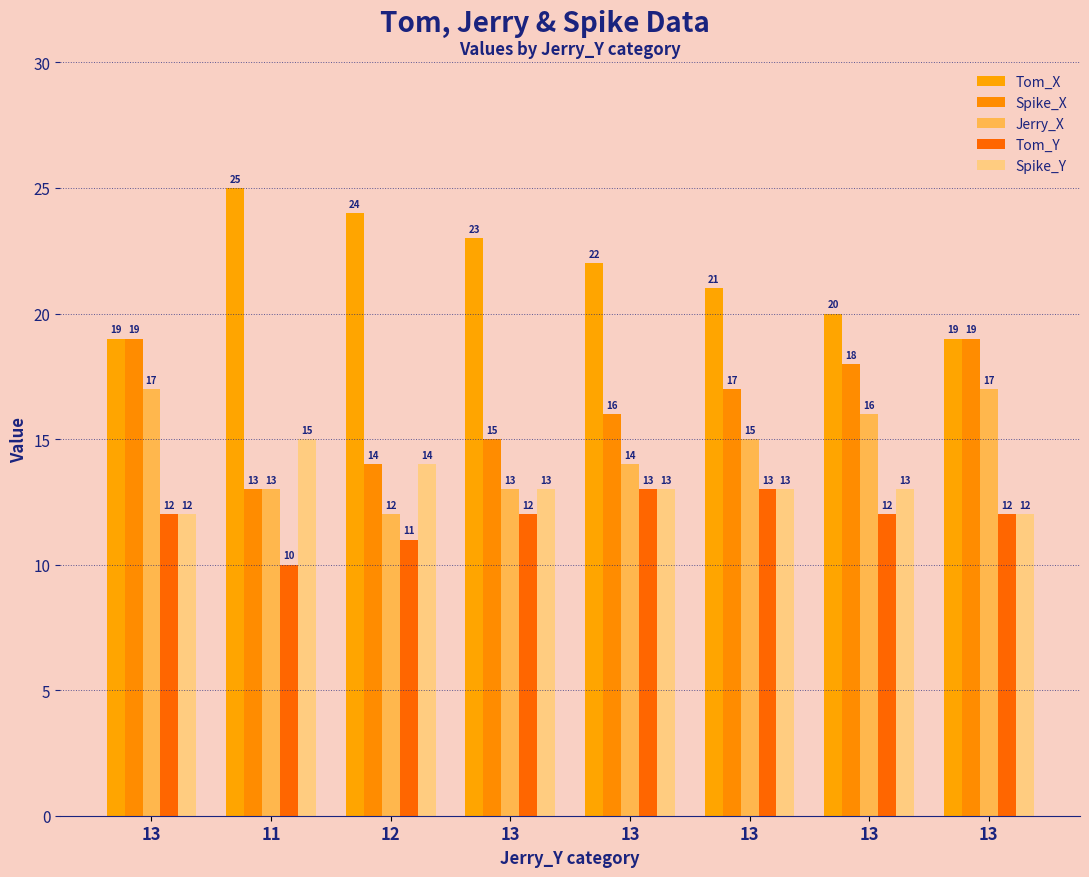

How many bars are there in total?

40